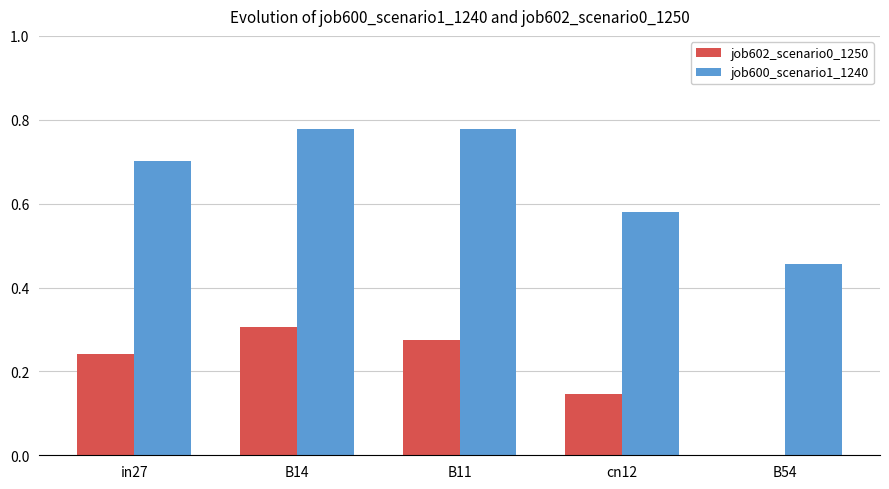

What are all the series names shown in the legend?

job602_scenario0_1250, job600_scenario1_1240